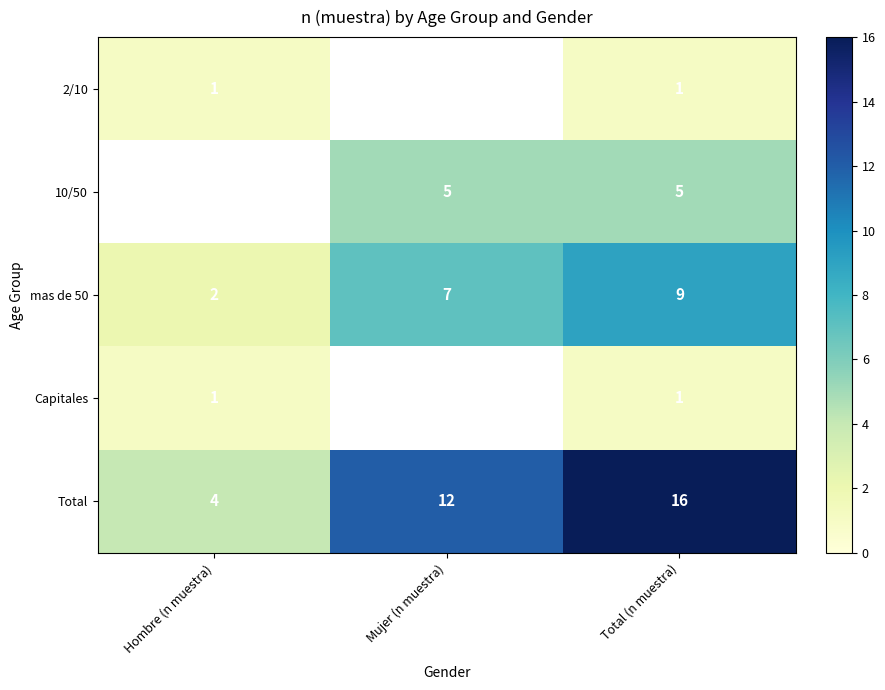

Is it true that 2/10 equals 1 at Total (n muestra)?

True